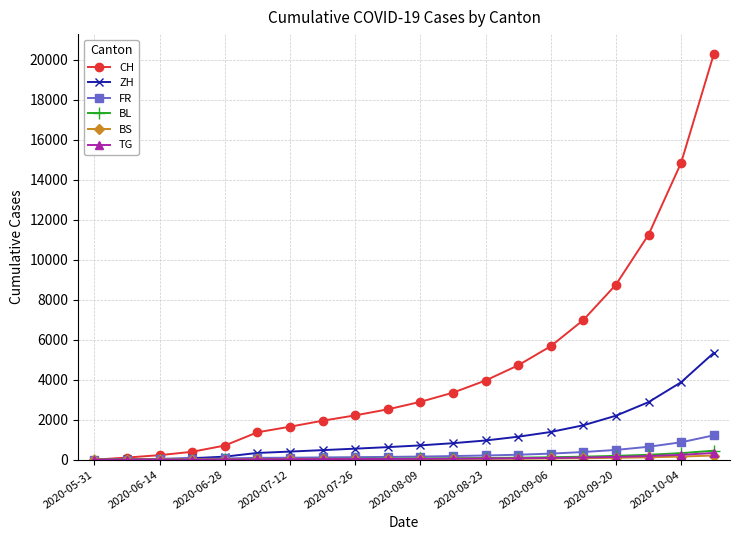

Which series has the widest spread of values?

CH